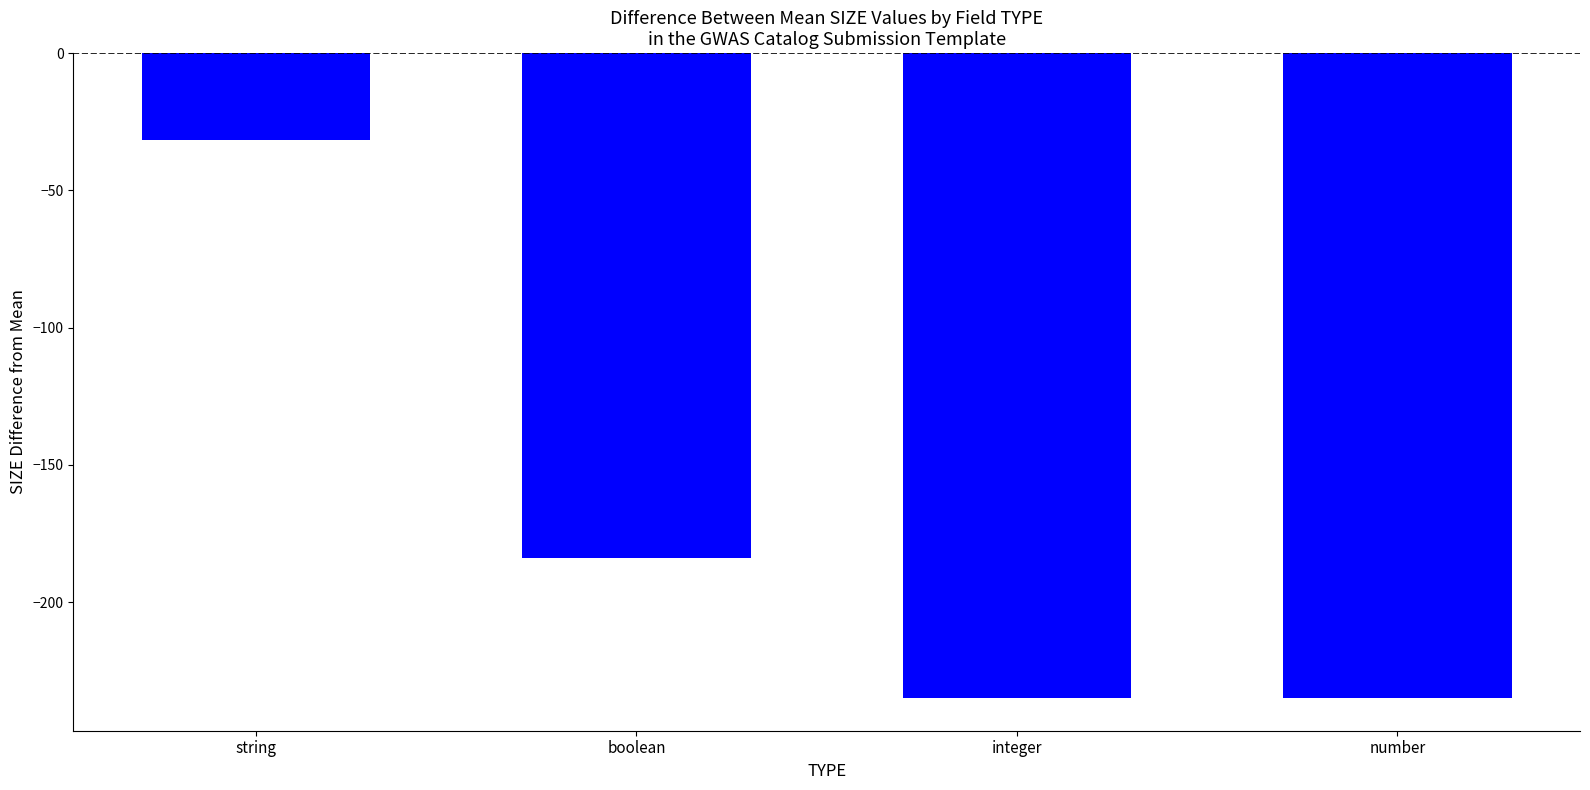

What is the minimum value shown in the chart?

-235.0